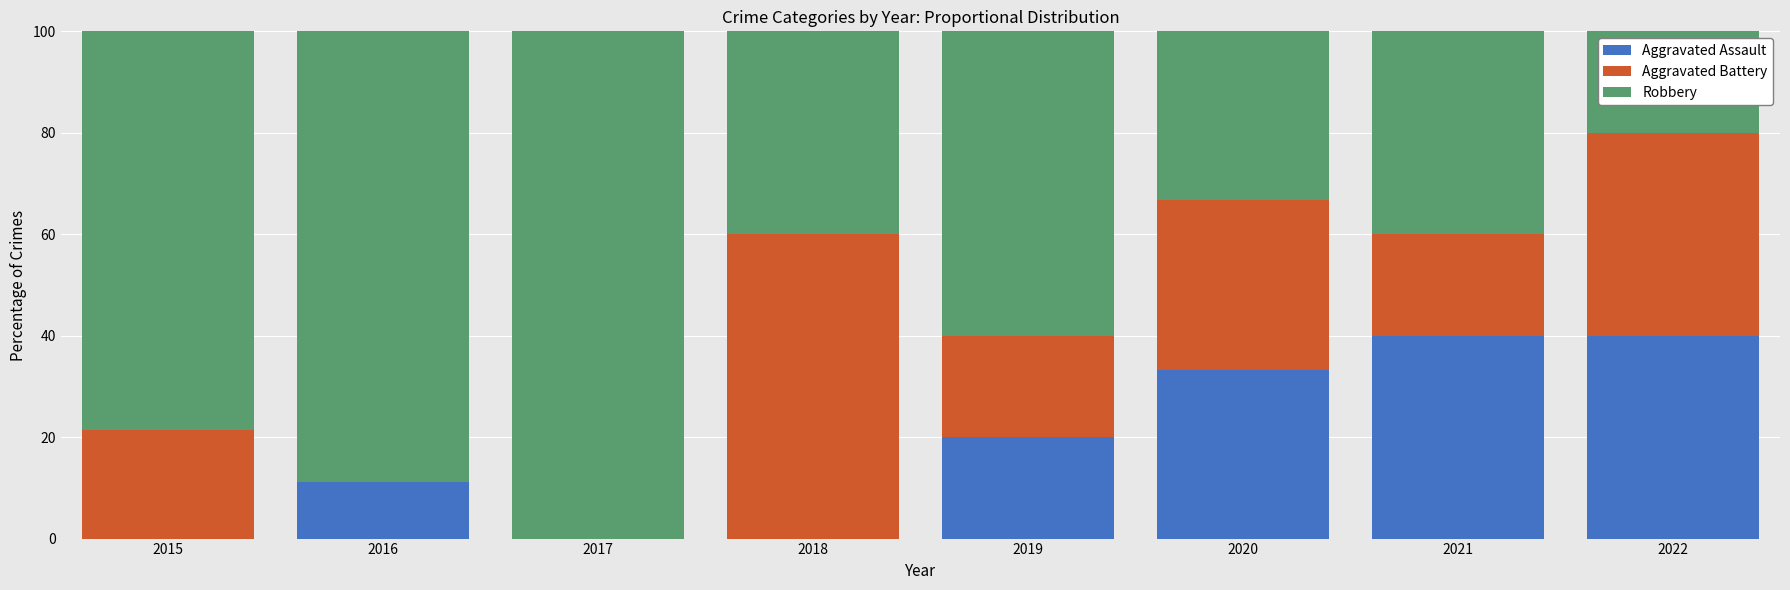

The Aggravated Assault series shows 40.0 at 2021. True or false?

True